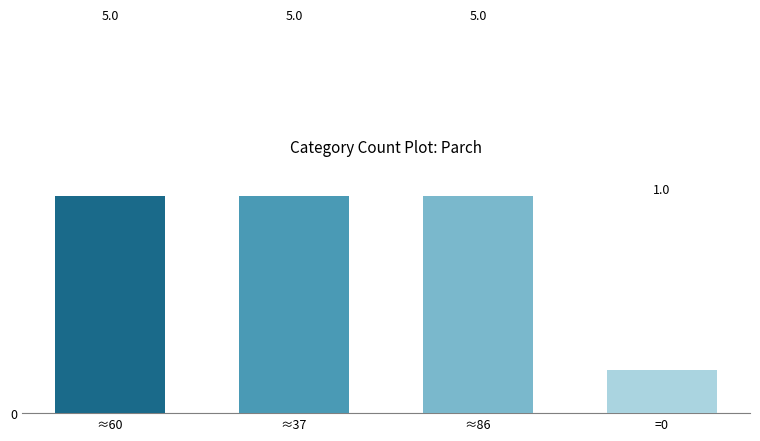

What is the label of the 1st bar from the left?

≈60